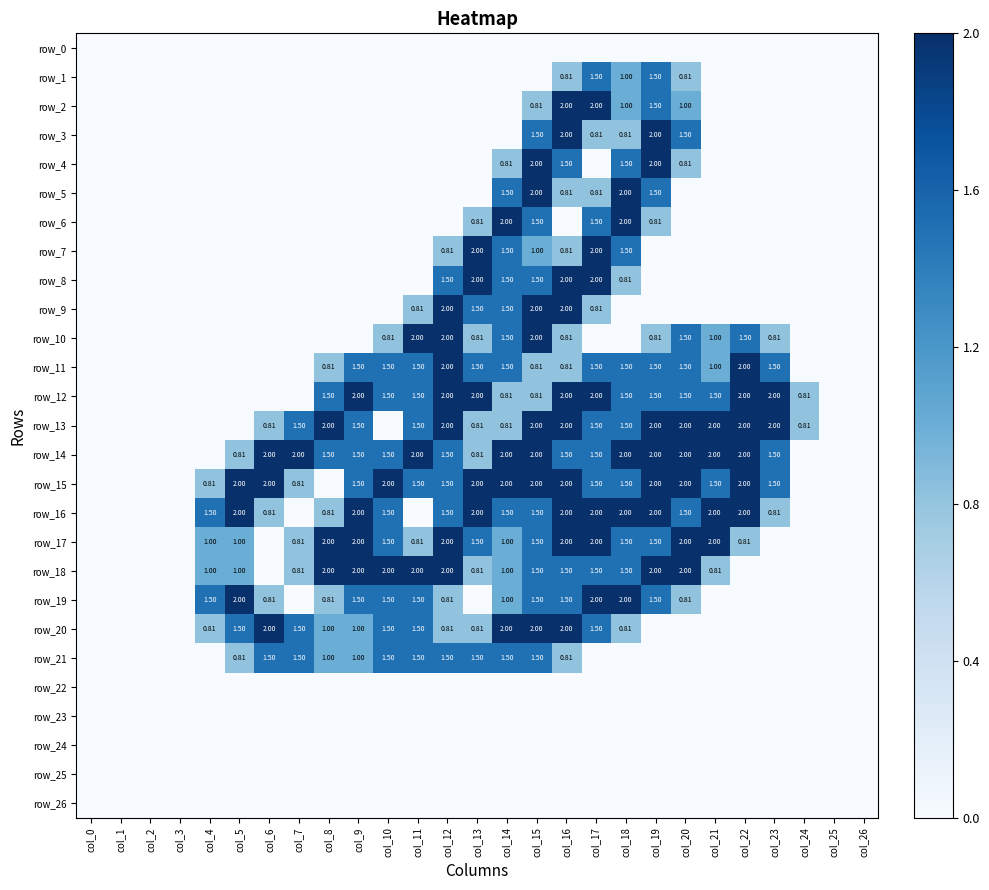

How many data points in row_2 are above 0?

6